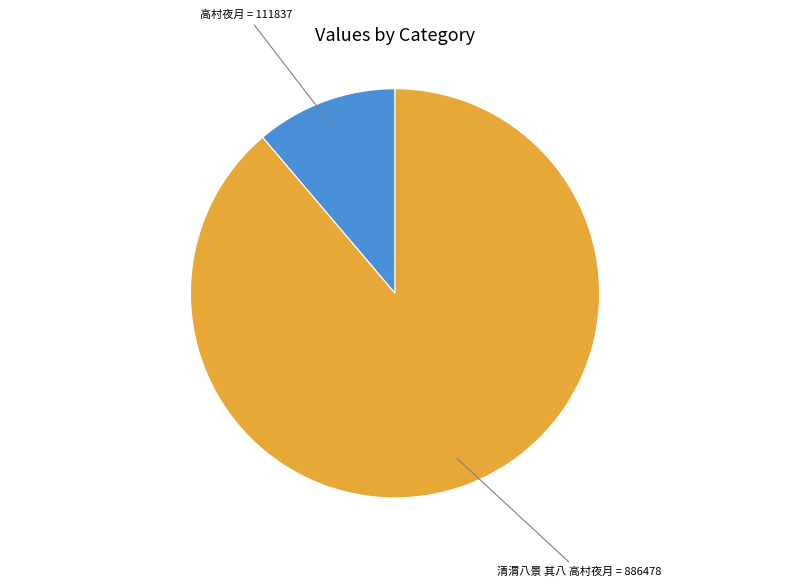

Does any single category account for the majority?

Yes